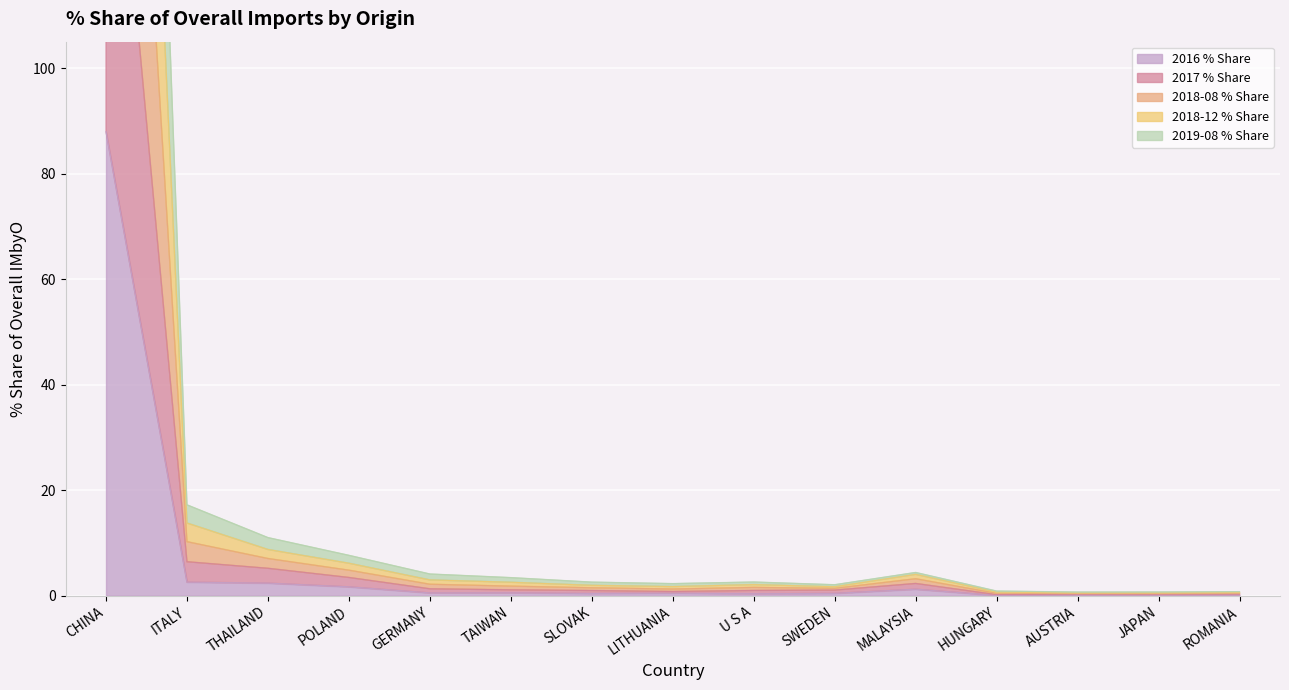

What is the difference between the 2016 % Share values at ROMANIA and GERMANY?

0.4